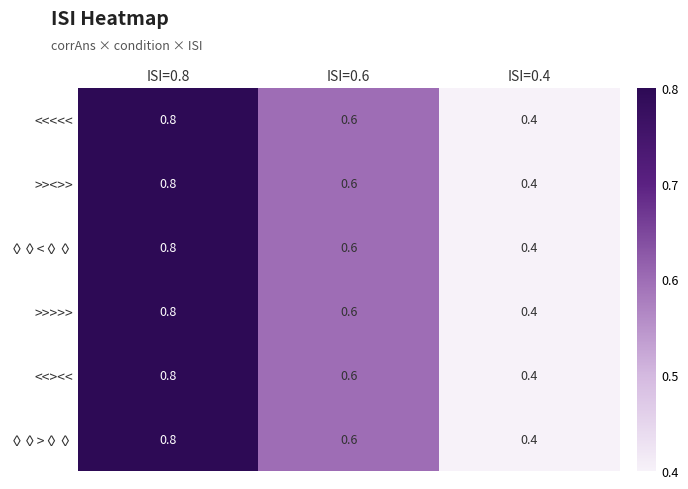

What is the smallest value displayed?

0.4